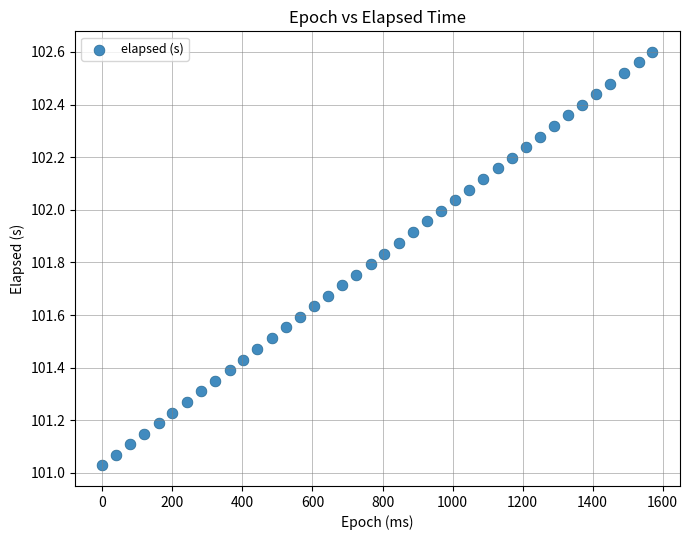

What is the range of X values (max minus min)?

1571.0